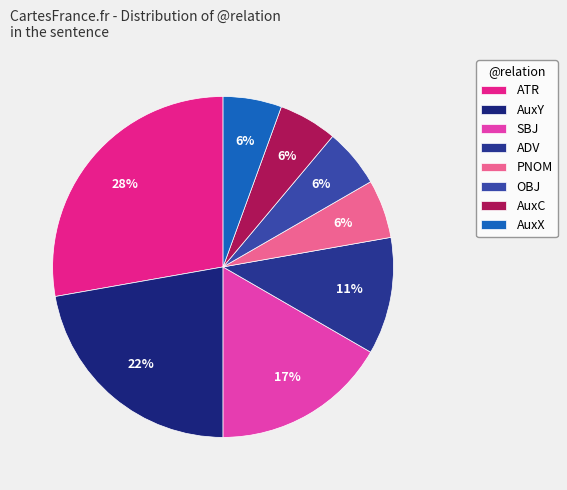

Combined, do ADV and ATR account for over 50%?

No